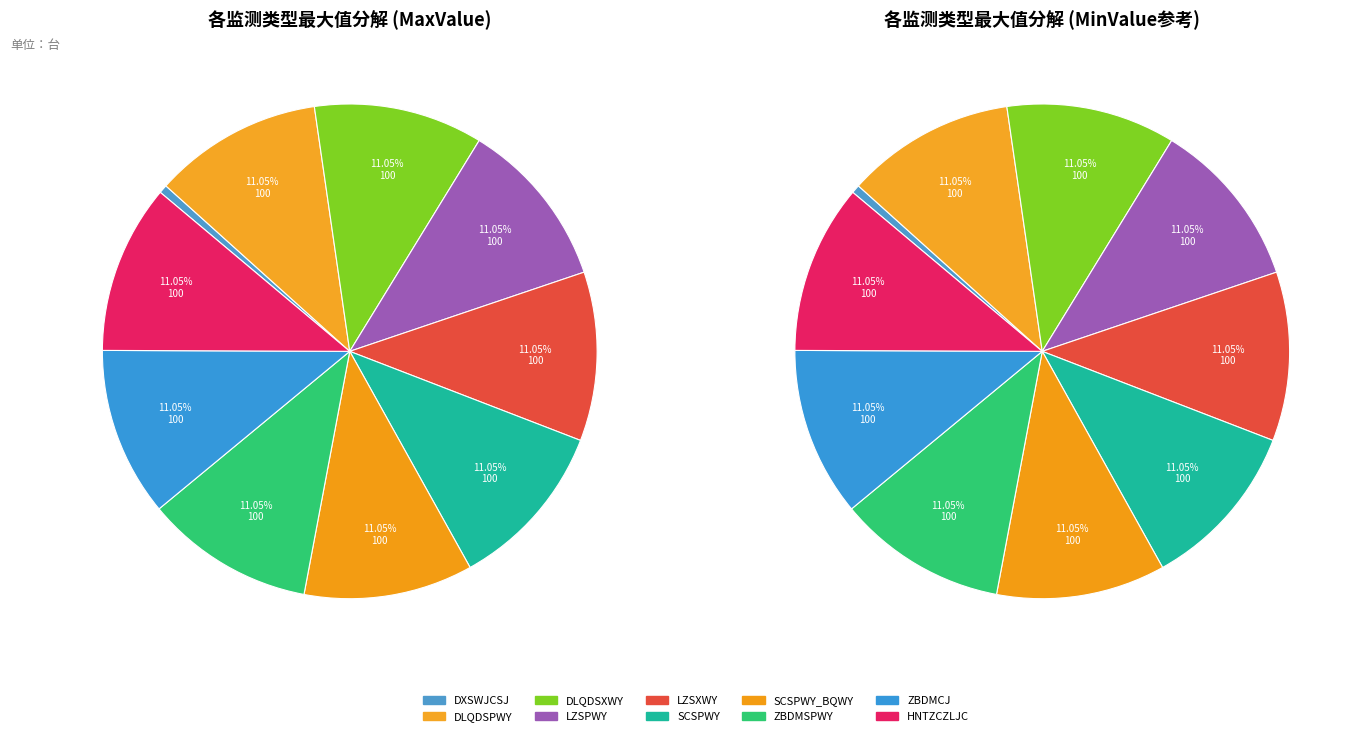

What percentage do HNTZCZLJC and LZSPWY together represent?

22.1%